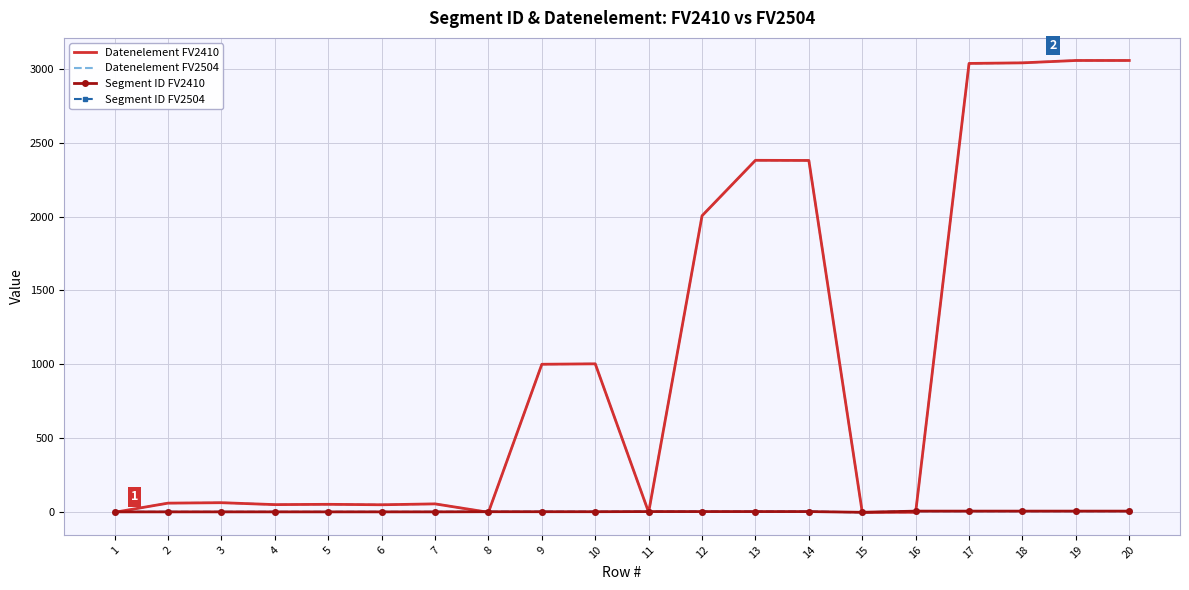

At which label is Segment ID FV2504 closest to 4?

8